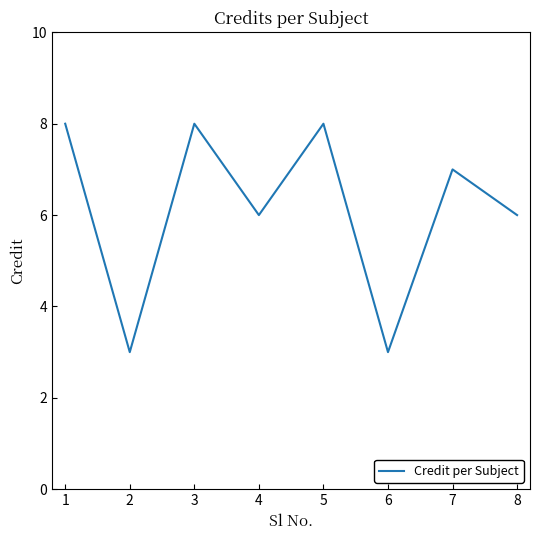

Does the chart have visible grid lines?

No